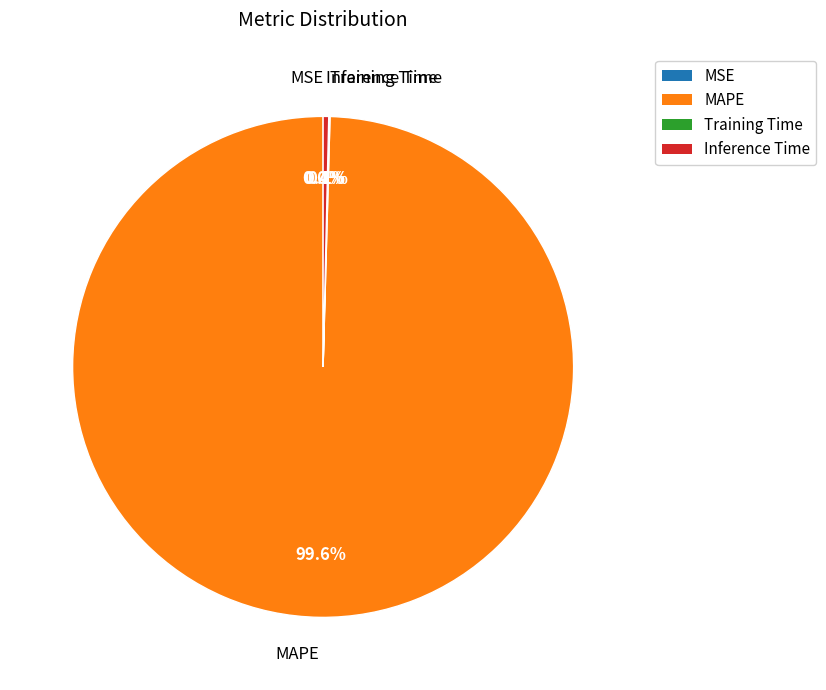

Which category has the biggest portion of the pie?

MAPE